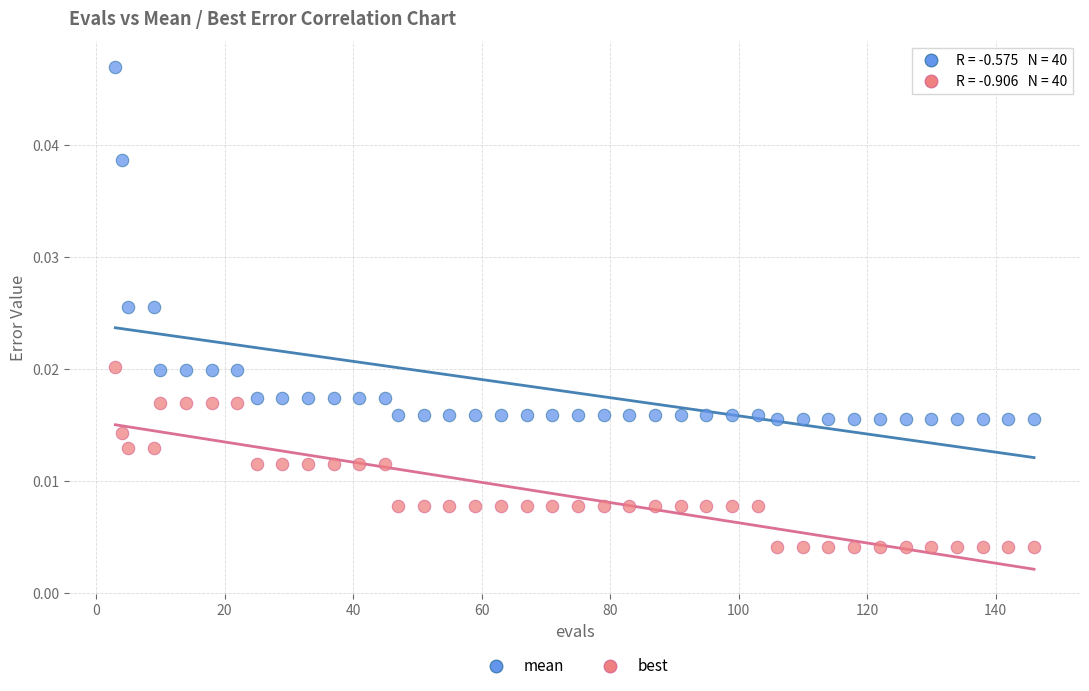

What are all the series names shown in the legend?

mean, best